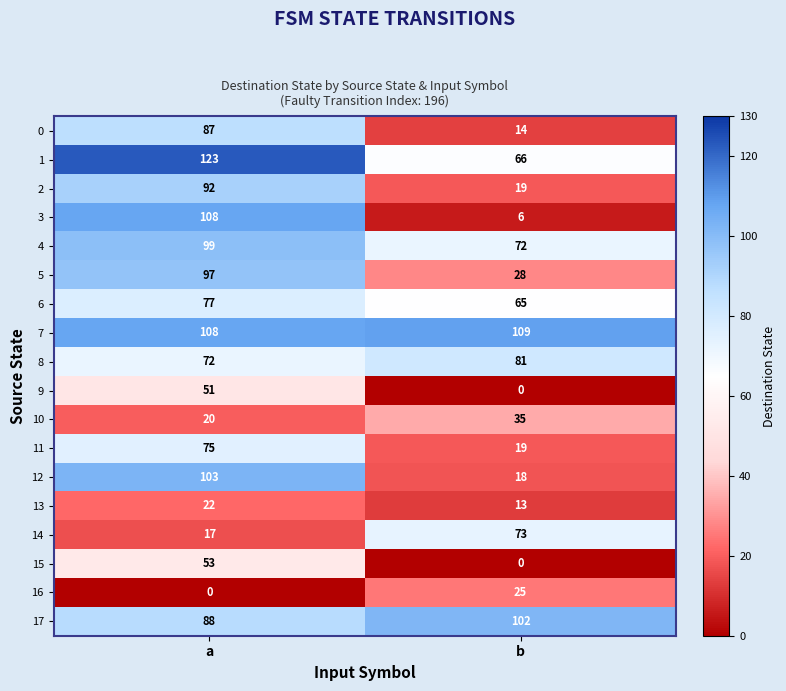

Where is 5 nearest to the value 62?

b